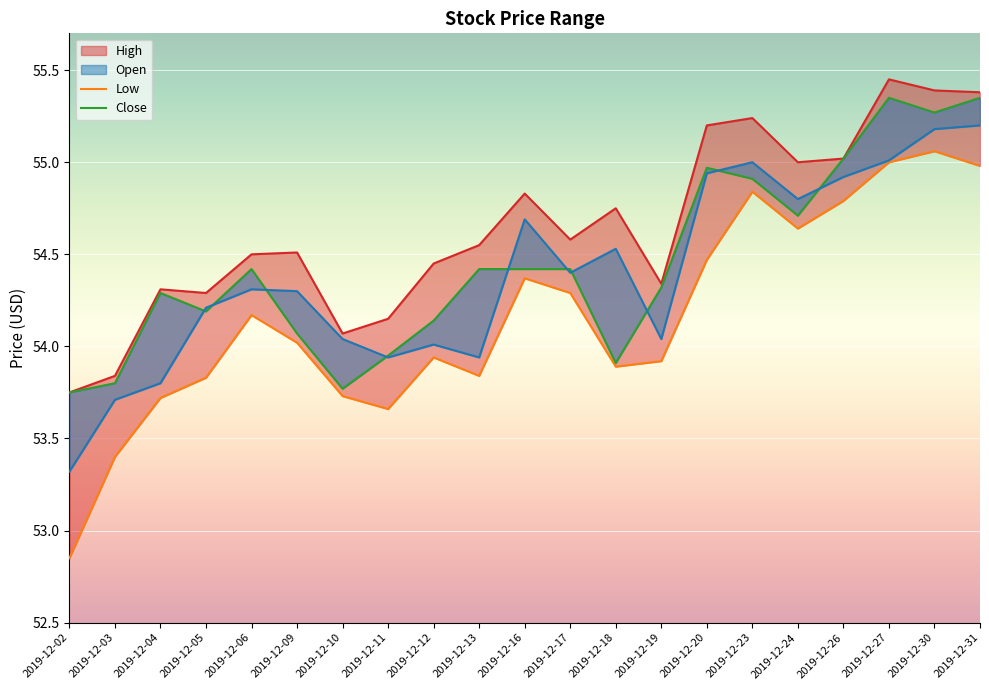

Which series has the widest spread of values?

Low